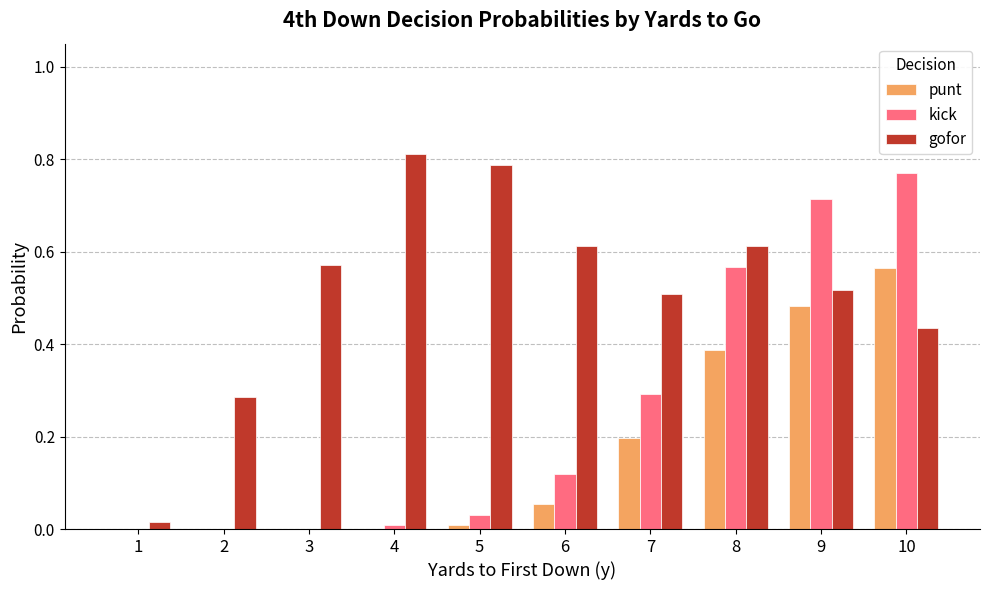

What is the sum of all kick values?

2.5